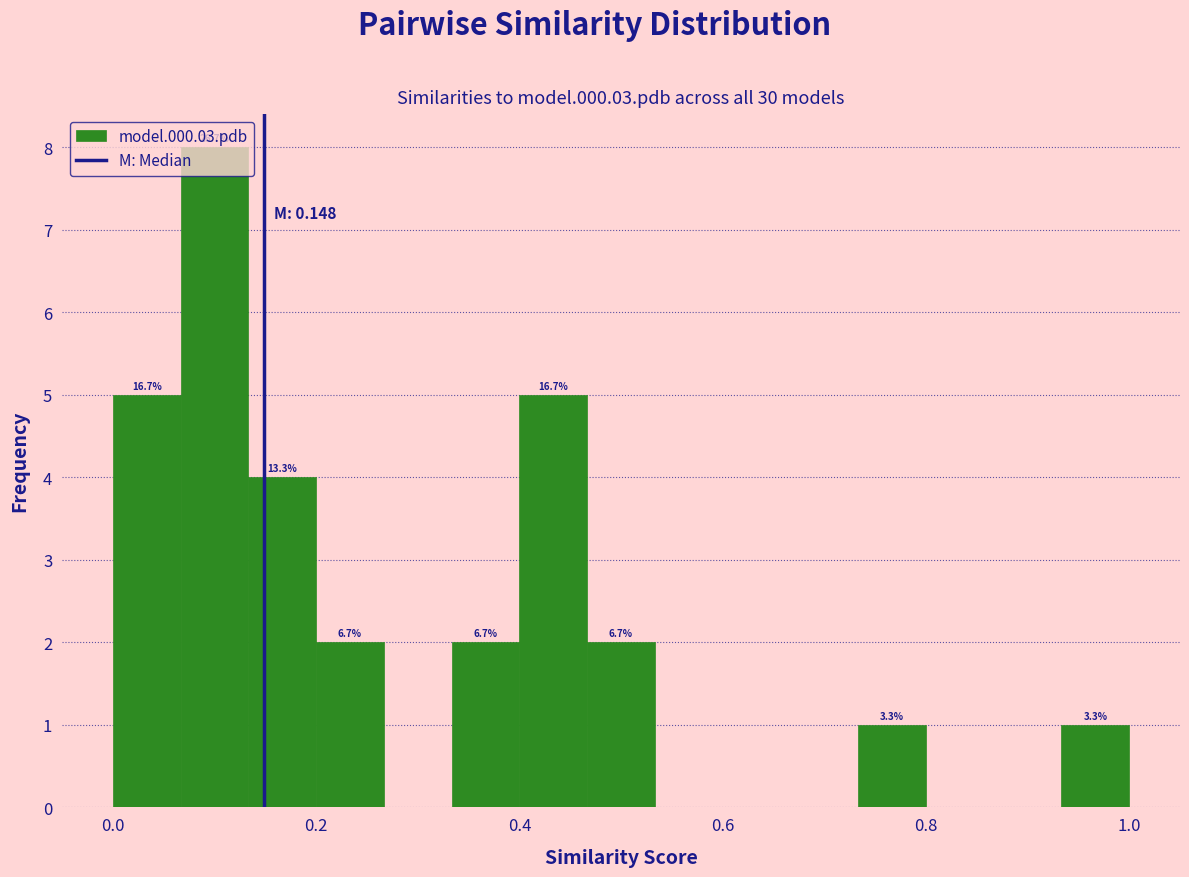

Around what value on the x-axis is the tallest bar? Give the approximate position of its centre, as read against the axis.

0.10